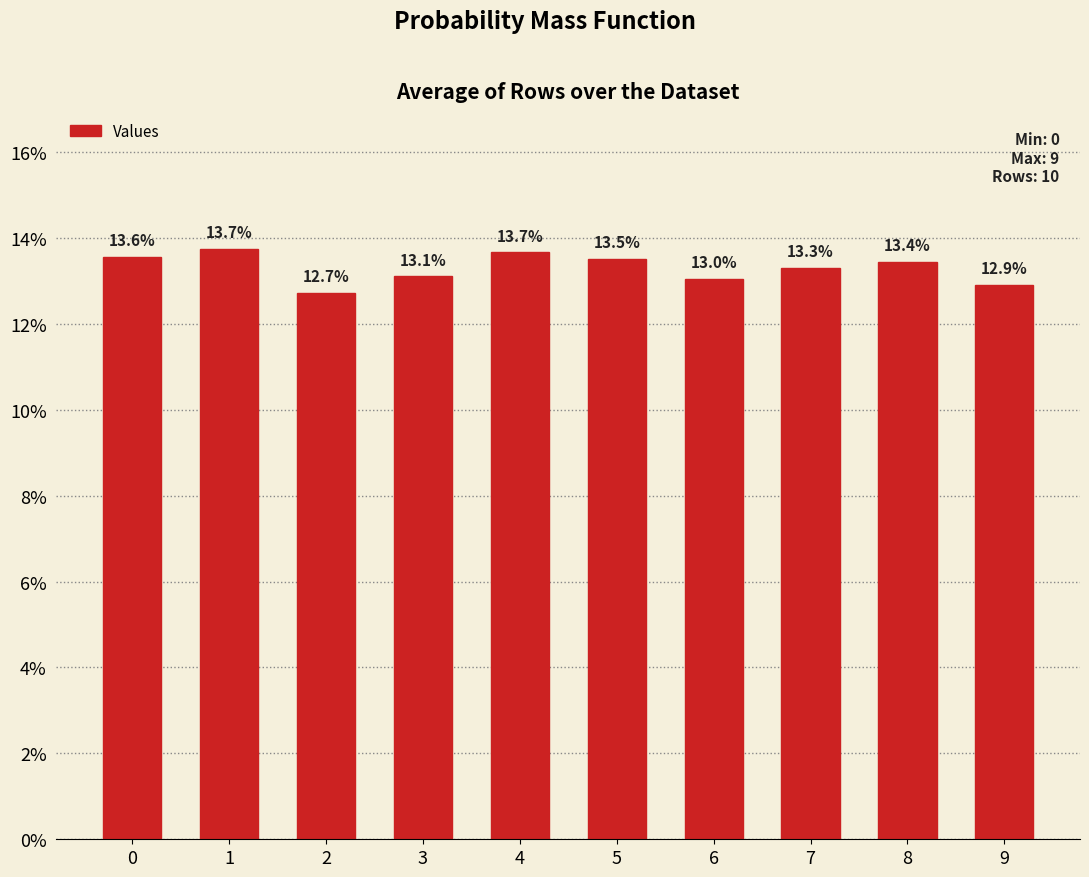

The value at 7 is 0.1. True or false?

True